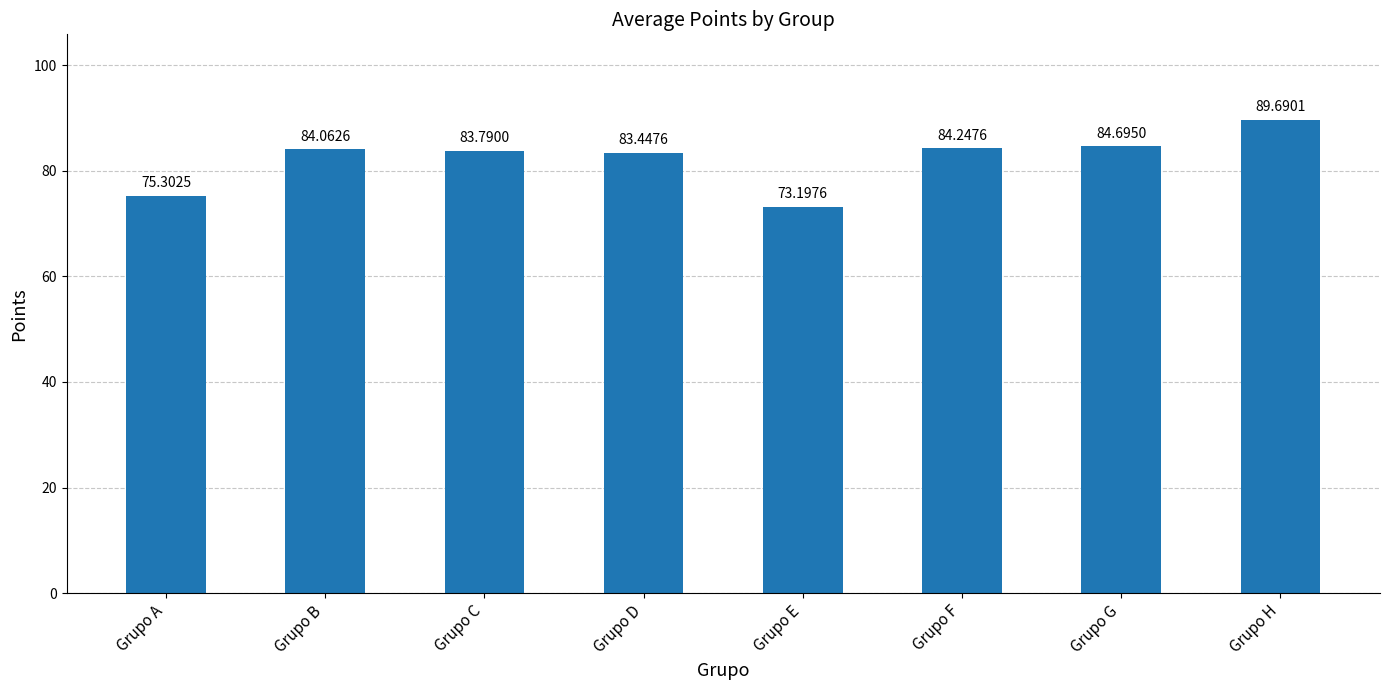

Between Grupo A and Grupo F, which is larger?

Grupo F